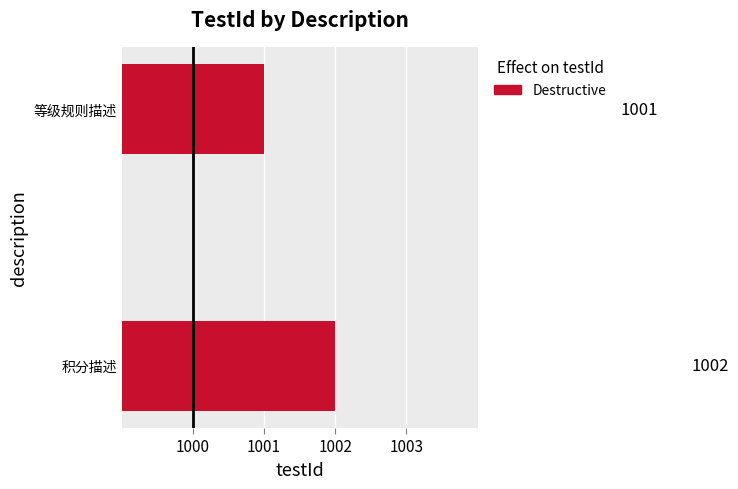

Reading top to bottom, extract all data points from this chart.

1001	1002